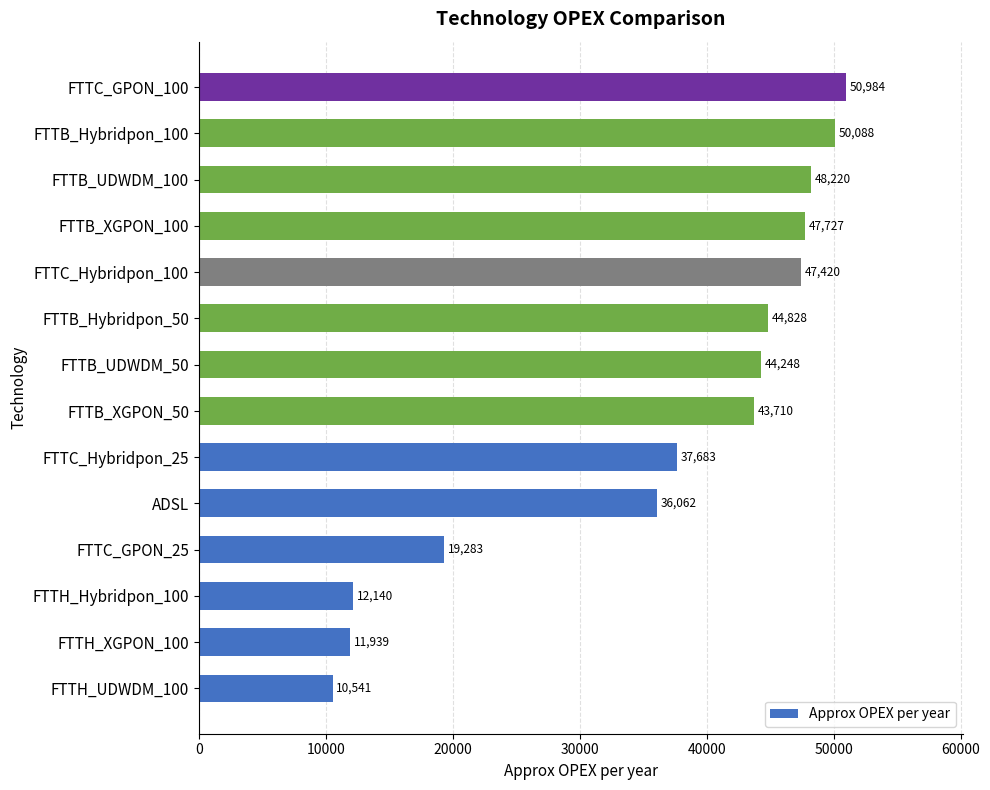

What is the ratio of the value at FTTB_Hybridpon_50 to the value at FTTC_GPON_25?

2.3